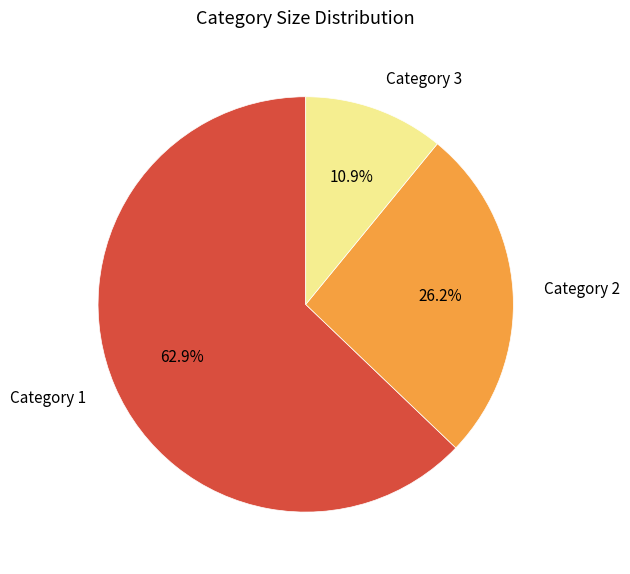

Combined, do Category 3 and Category 1 account for over 50%?

Yes